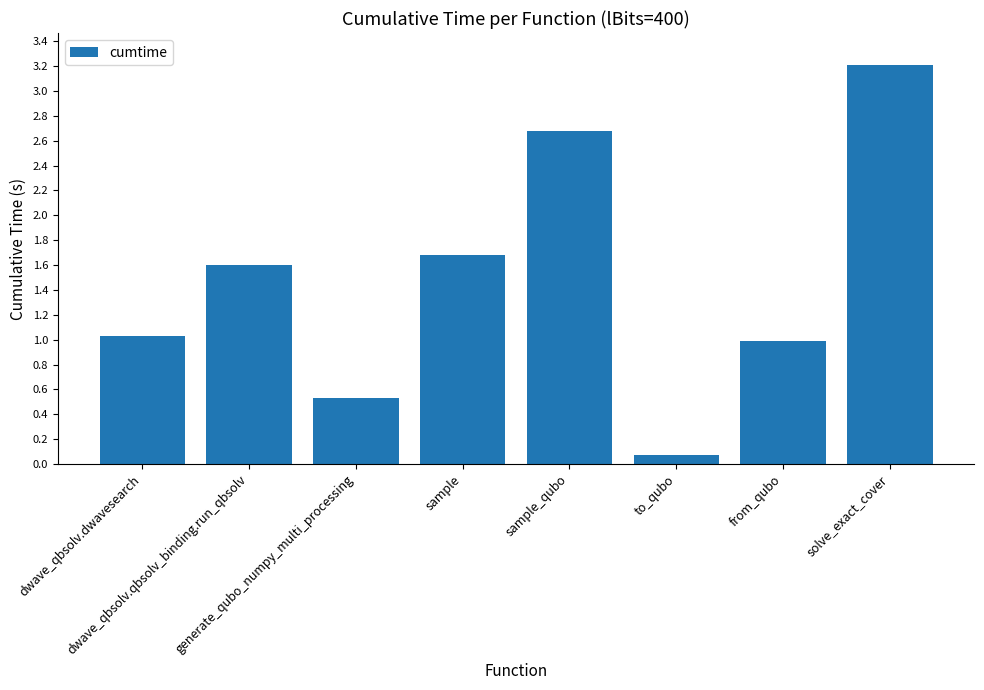

What is the maximum value shown in the chart?

3.2